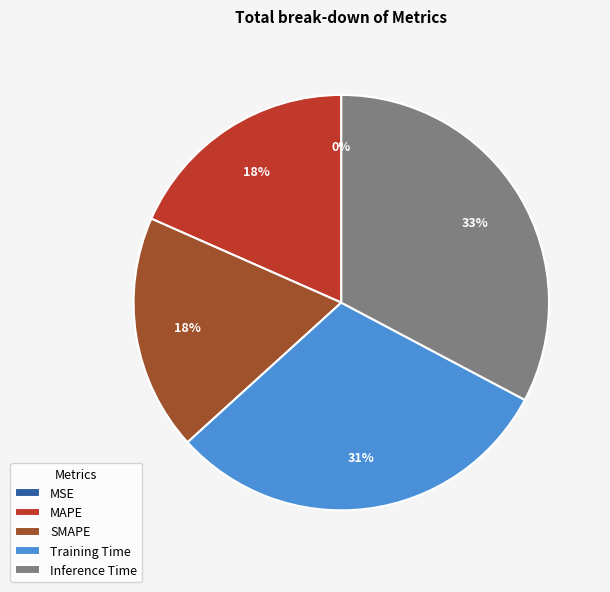

True or false: SMAPE accounts for 6% of the total.

False